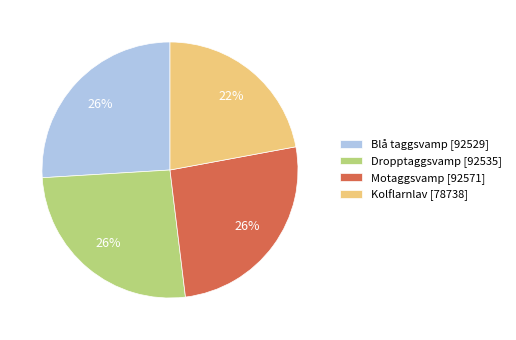

The Dropptaggsvamp [92535] slice represents 26% of the pie. True or false?

True